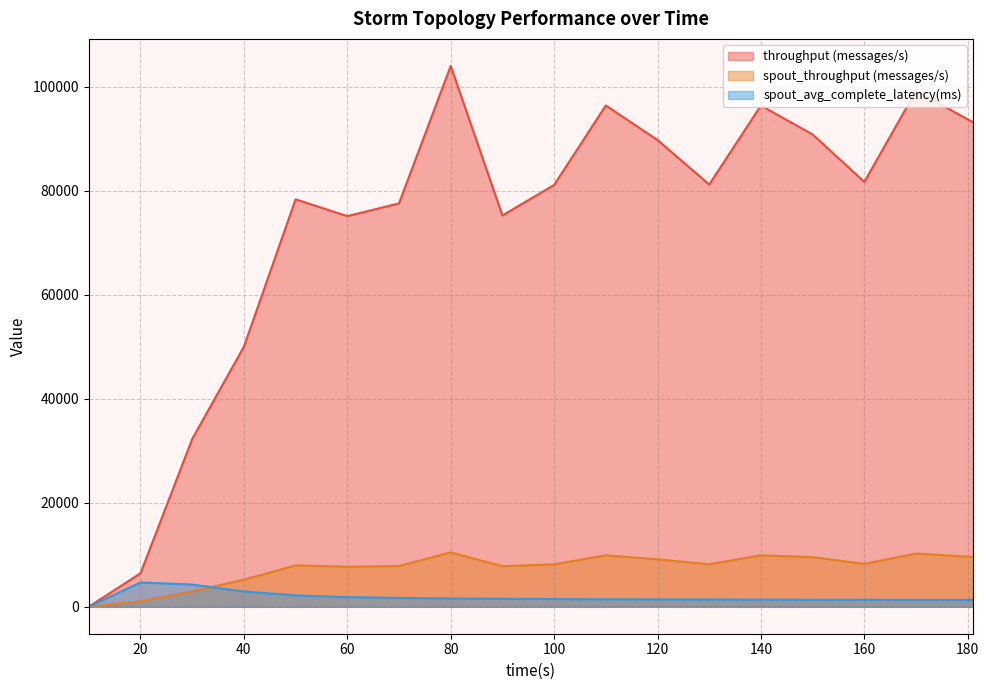

True or false: spout_avg_complete_latency(ms) has more than 2 points higher than both neighbors.

False